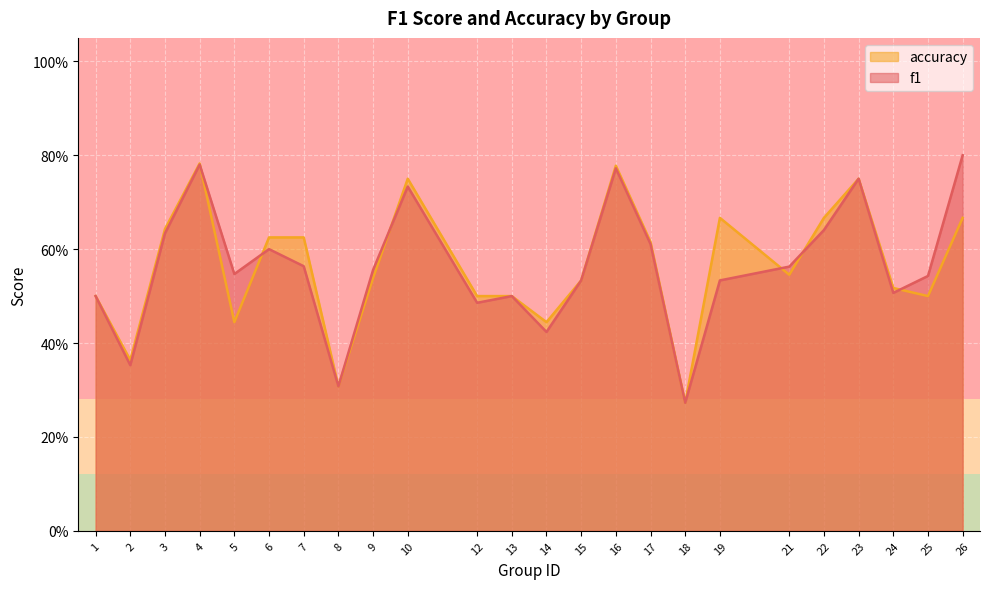

Count the accuracy values in the range 0 to 1.

24